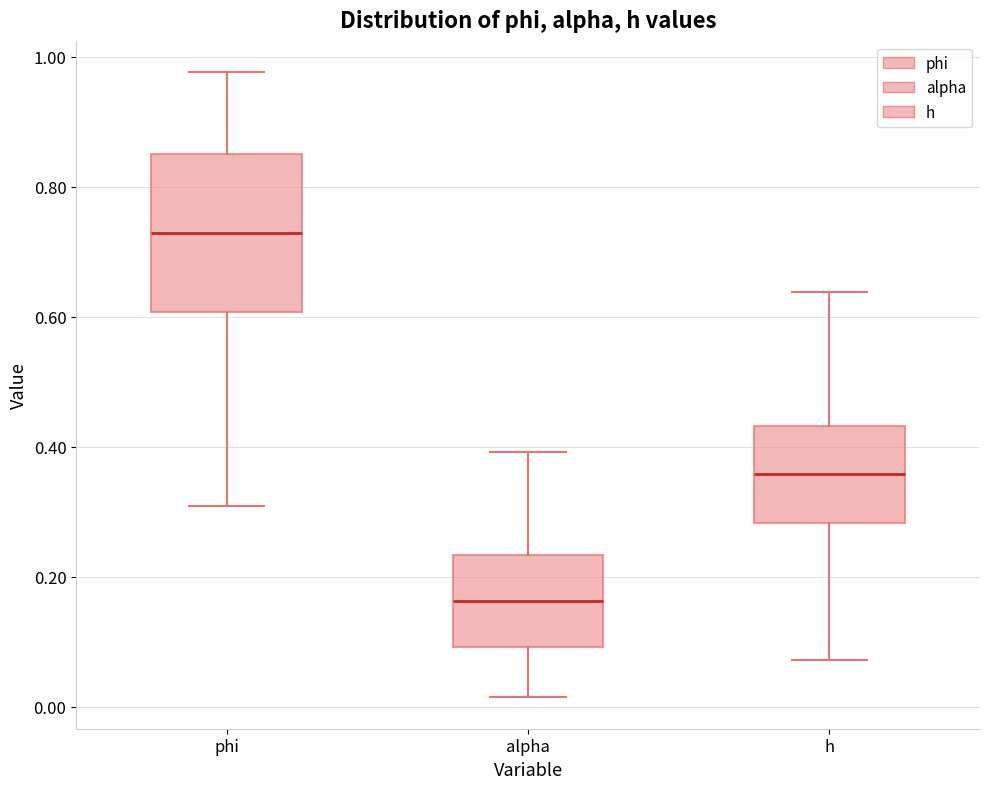

Comparing the boxes themselves (not the whiskers), which one is the tallest?

phi